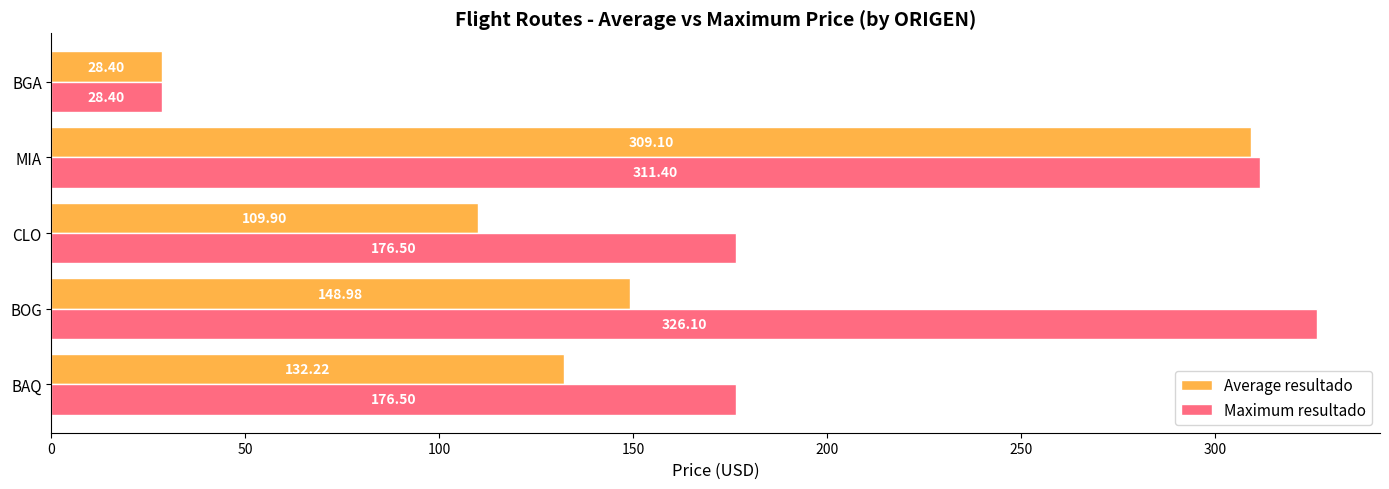

Is the value of Average resultado at BGA greater than the value of Maximum resultado at CLO?

No